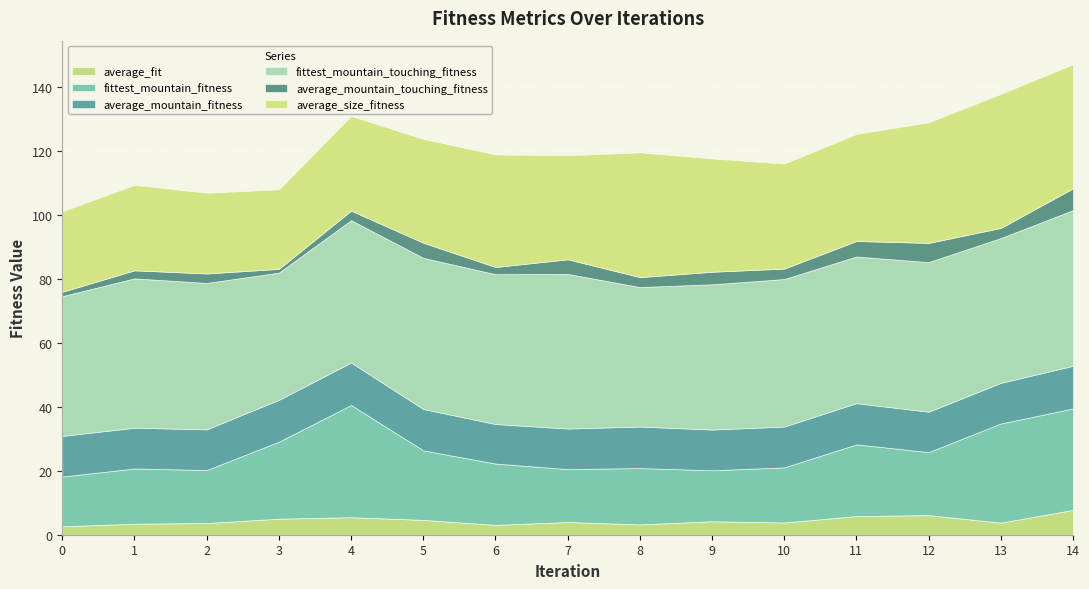

What is the value of the average_size_fitness point at the 3rd from the left?

25.2